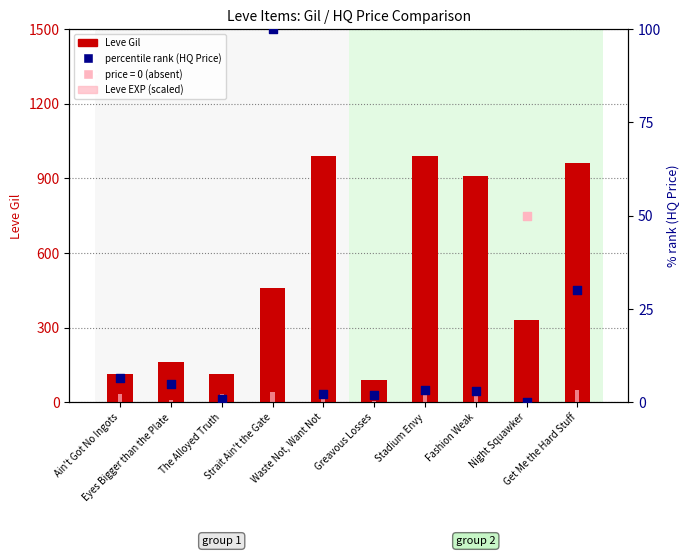

What is the total value across all series at Fashion Weak?

958.5